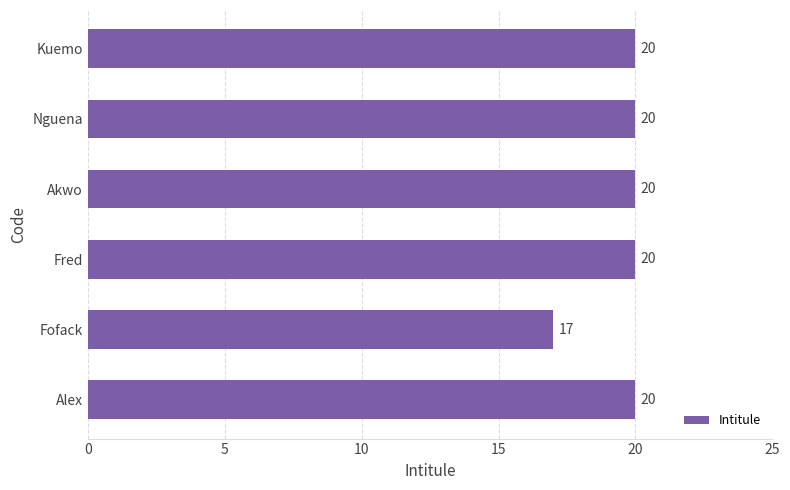

What is the smallest value displayed?

17